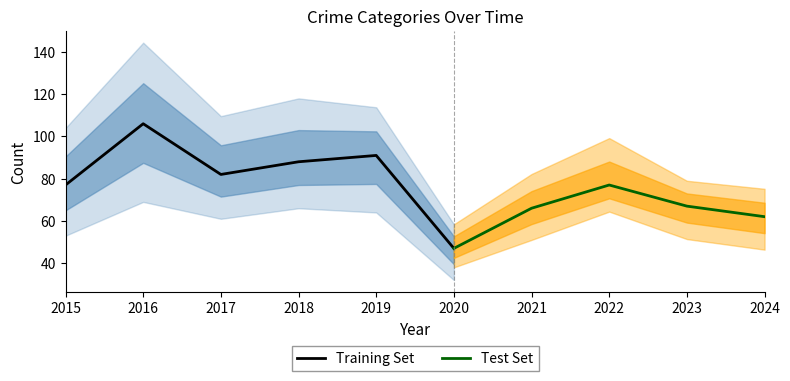

Where does the Theft series first go above 38?

2015